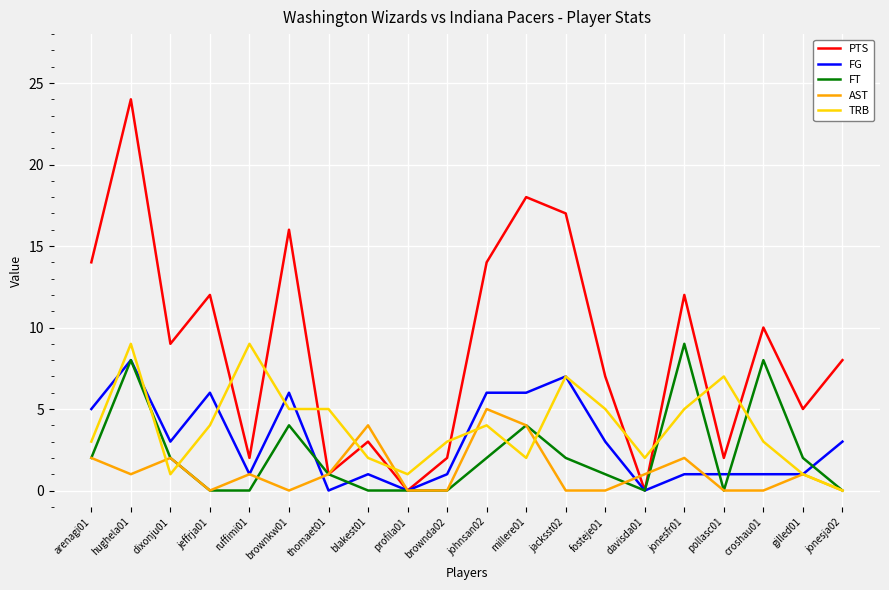

What is the spread (max minus min) of values at croshau01?

10